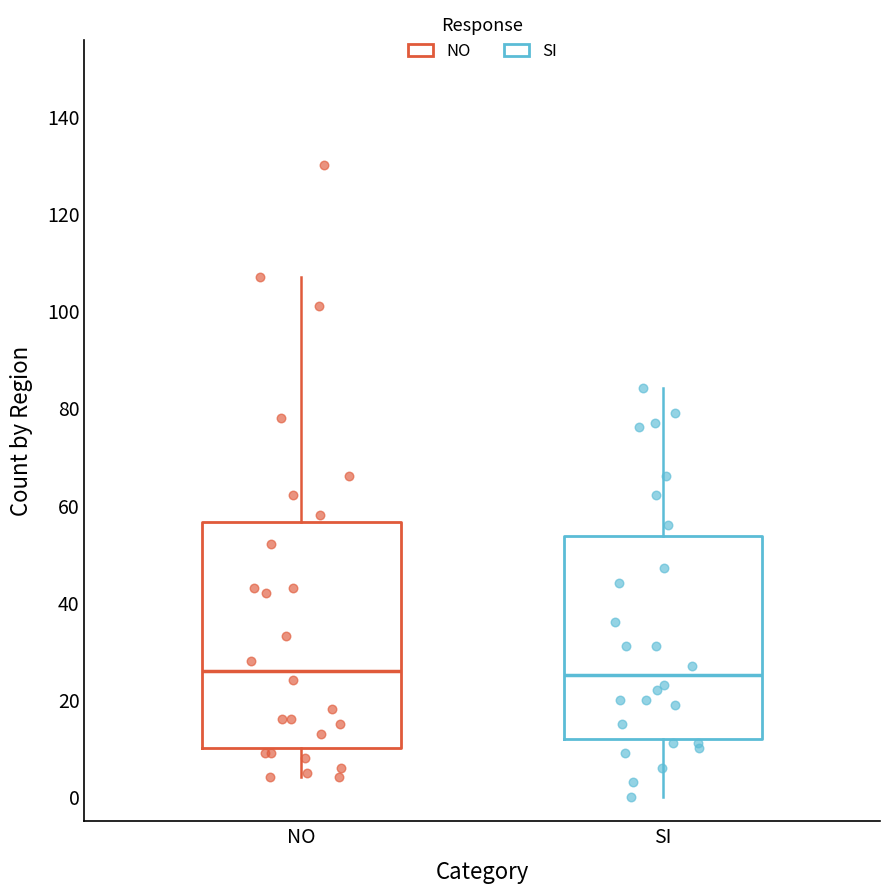

Reading left to right, transcribe this box plot: for each box, give where its median line is, the range the box spans, and where its two whiskers end, as read against the y-axis. The values are not printed on the chart, so give them approximately, as read against the axis.

NO: median 26, box 10 to 56, whiskers 4 to 108
SI: median 26, box 12 to 54, whiskers 0 to 84